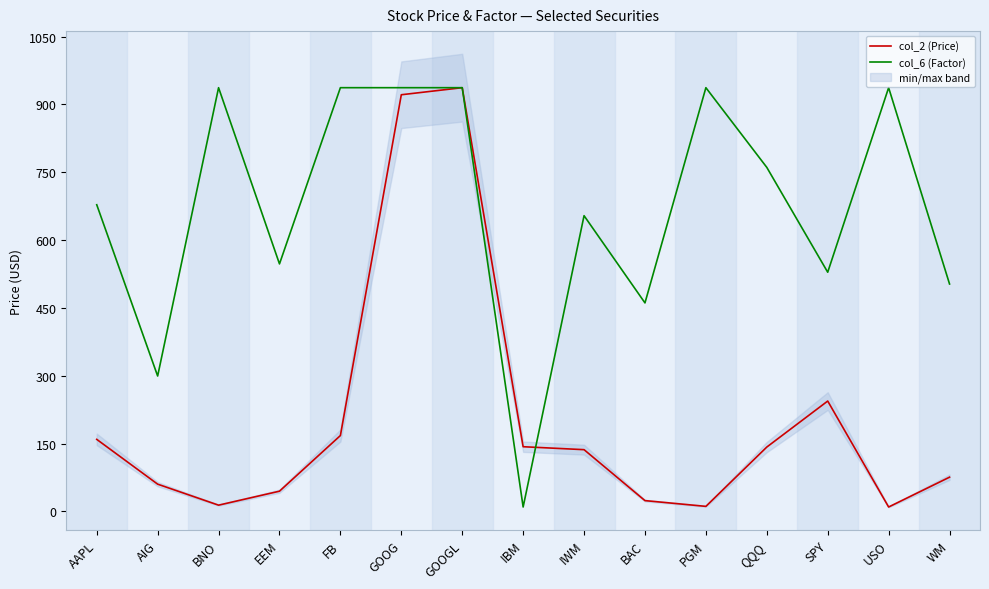

What is the label of the 8th point from the left?

IBM